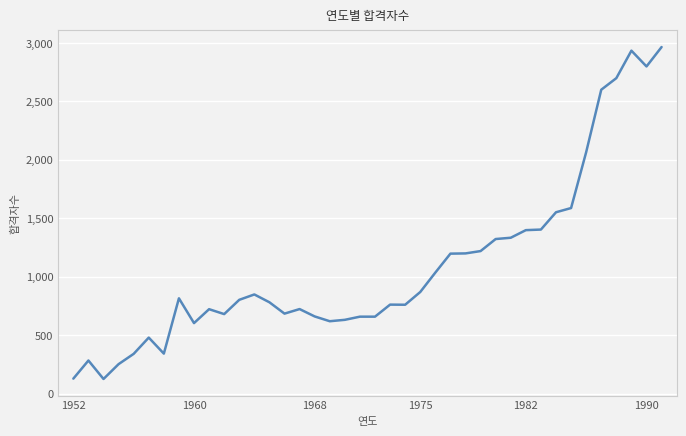

What is the minimum value shown in the chart?

125